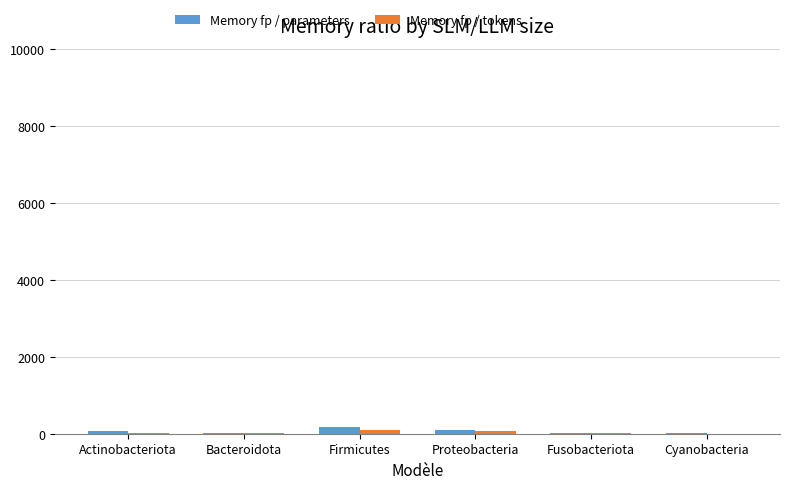

Are the bars grouped side by side (vs. stacked)?

Yes